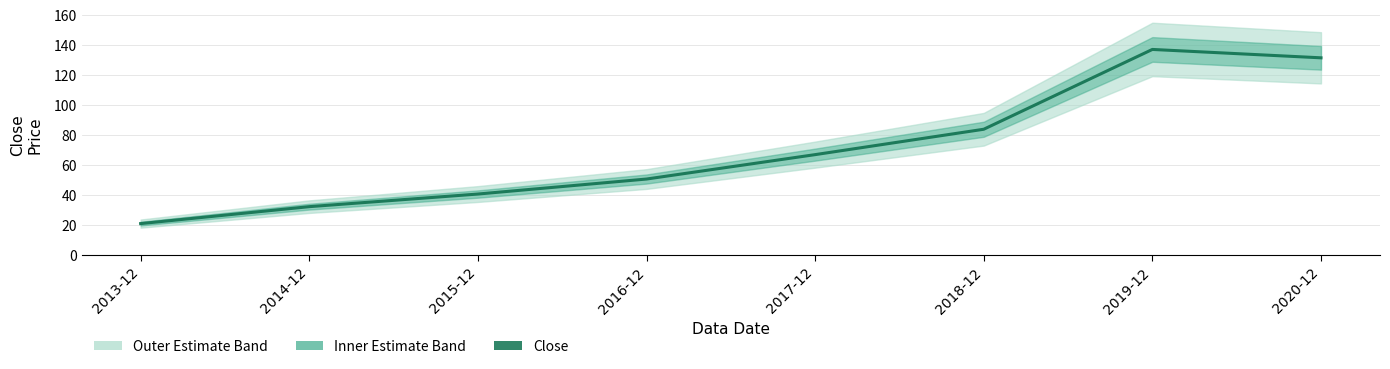

Which label corresponds to the largest value in the chart?

2019-12